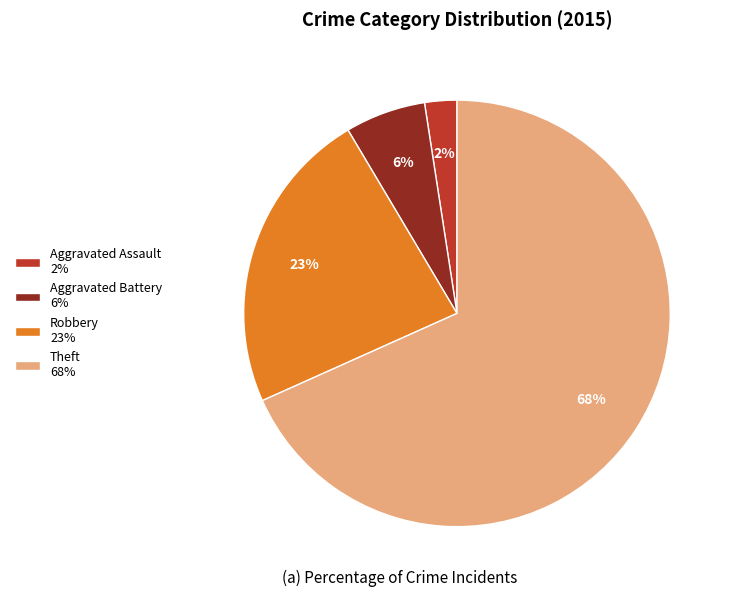

Between Robbery 23% and Theft 68%, which is larger?

Theft 68%